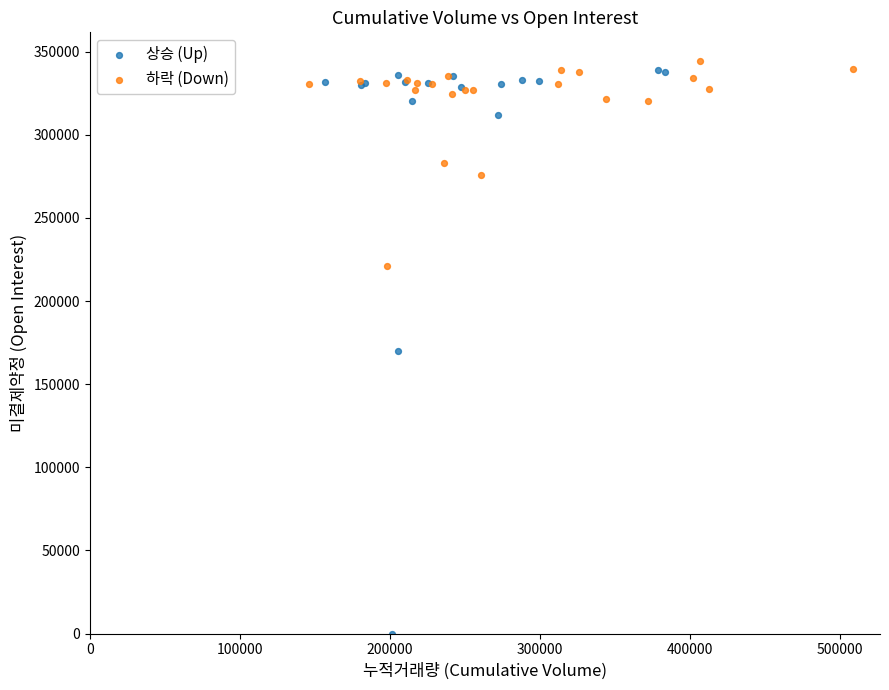

Which series reaches the maximum Y coordinate?

하락 (Down)